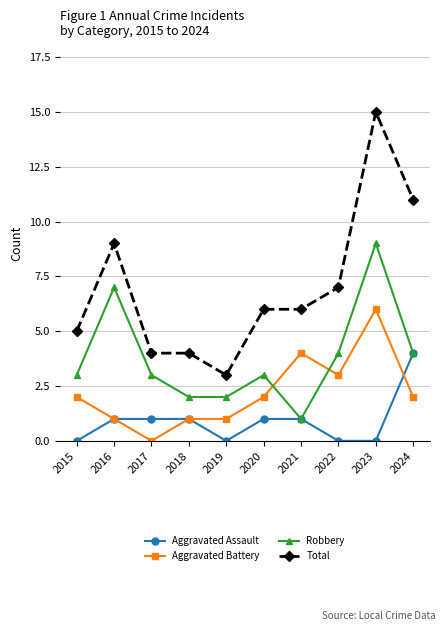

At which category does Robbery reach its first local peak?

2016